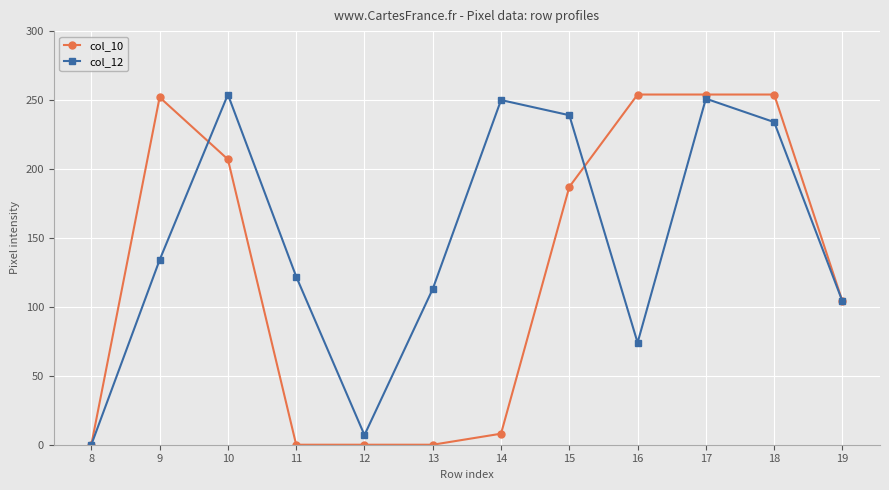

At which label is col_12 closest to 127?

11